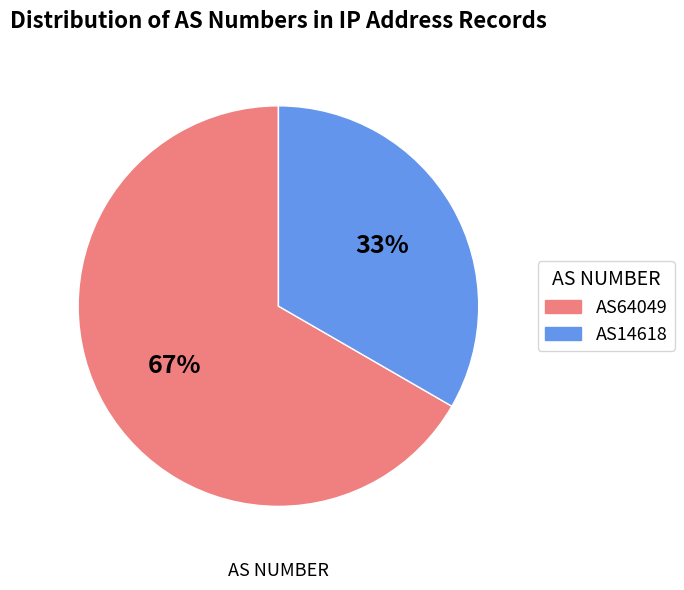

What is the ratio of the value at AS14618 to the value at AS64049?

0.5